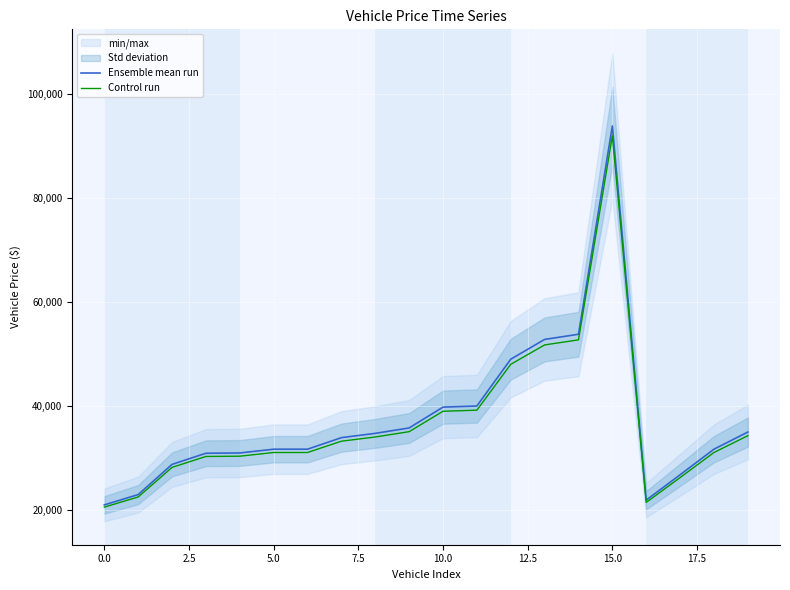

True or false: Control run has more than 1 points higher than both neighbors.

False